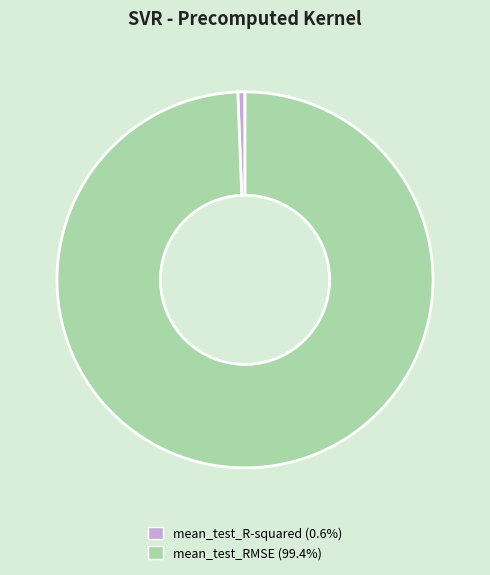

Is mean_test_R-squared the majority of the pie?

No